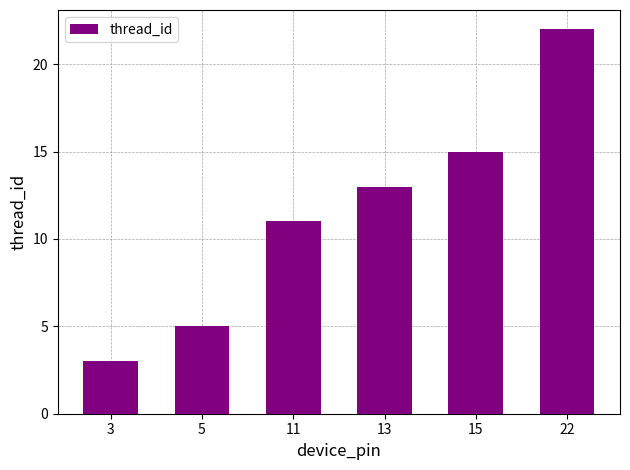

Are the bars grouped side by side (vs. stacked)?

No